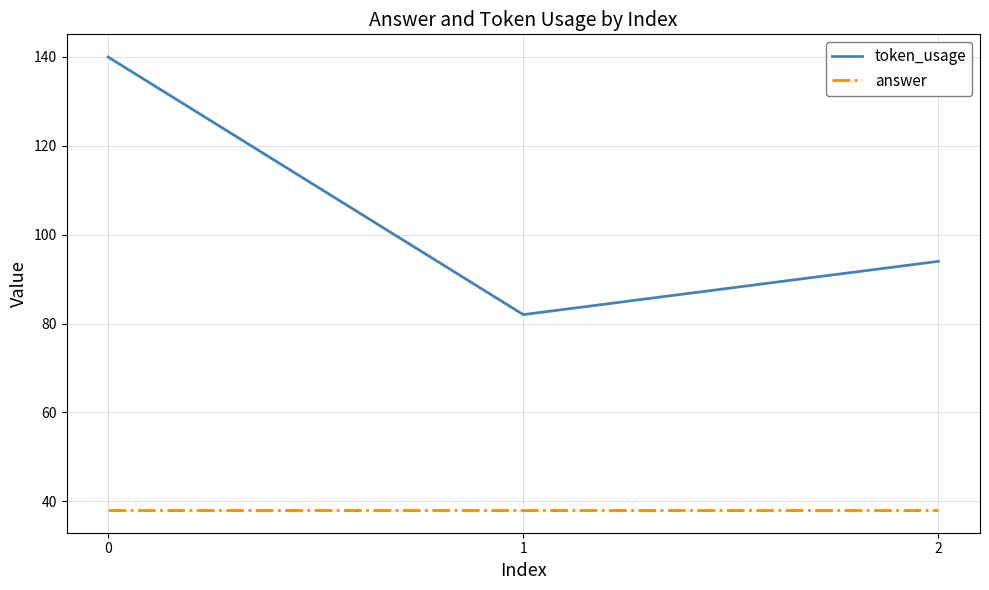

True or false: token_usage has a value of 94 at 2.

True